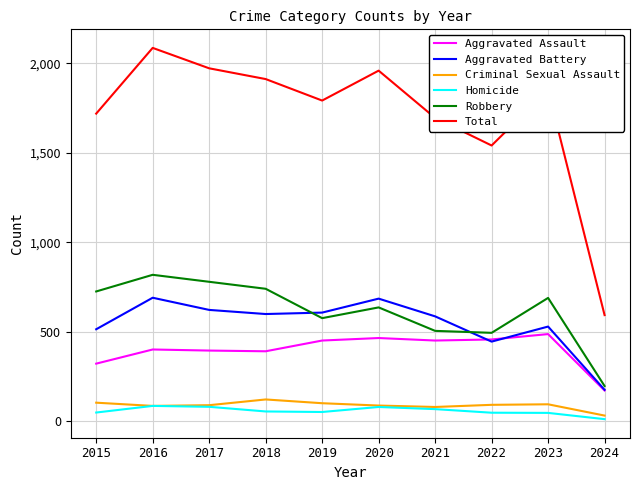

What are all the series names shown in the legend?

Aggravated Assault, Aggravated Battery, Criminal Sexual Assault, Homicide, Robbery, Total